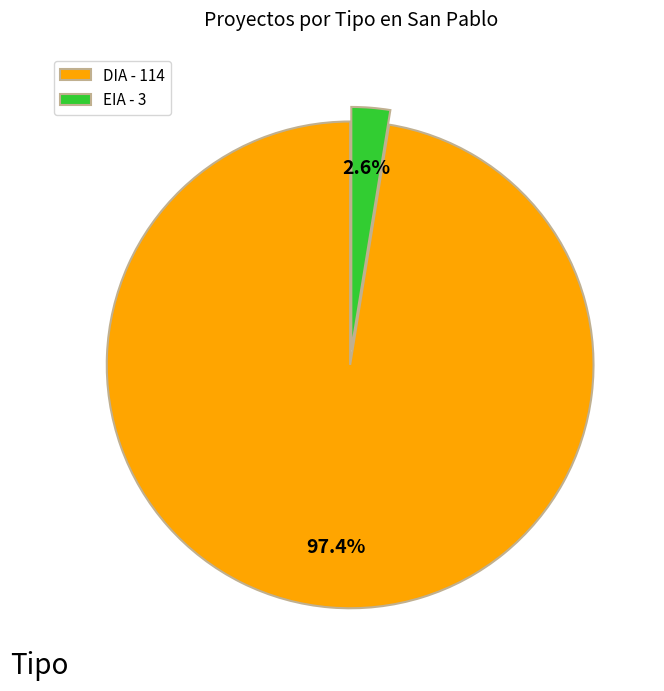

To the nearest percent, what portion does EIA represent?

3%